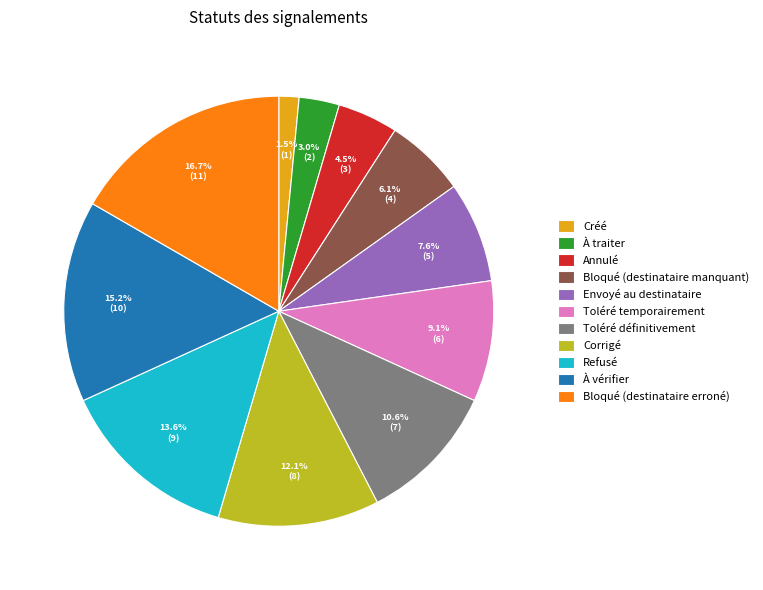

Is there any slice that represents more than half of the pie?

No